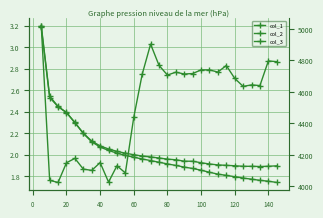

True or false: col_1 and col_3 intersect in this chart.

False